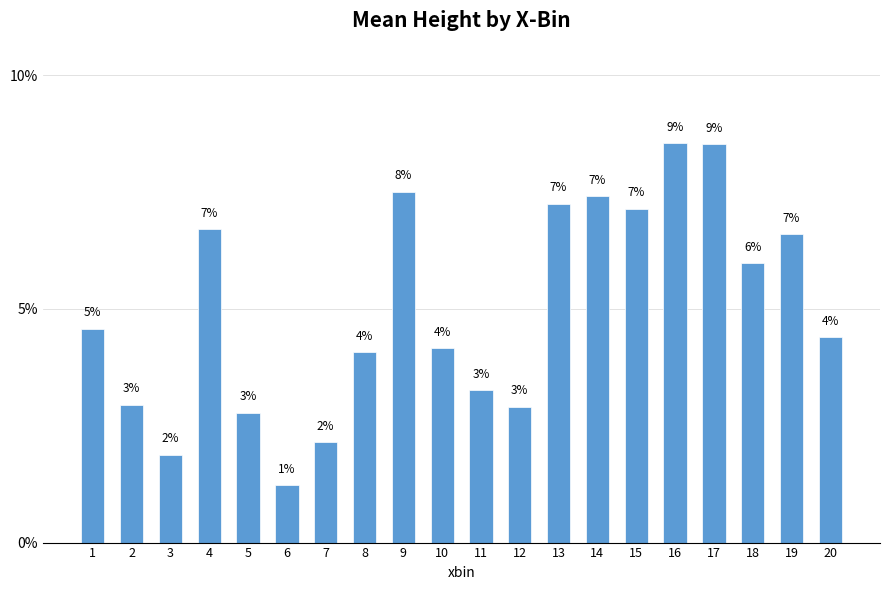

What is the greatest value displayed?

0.1